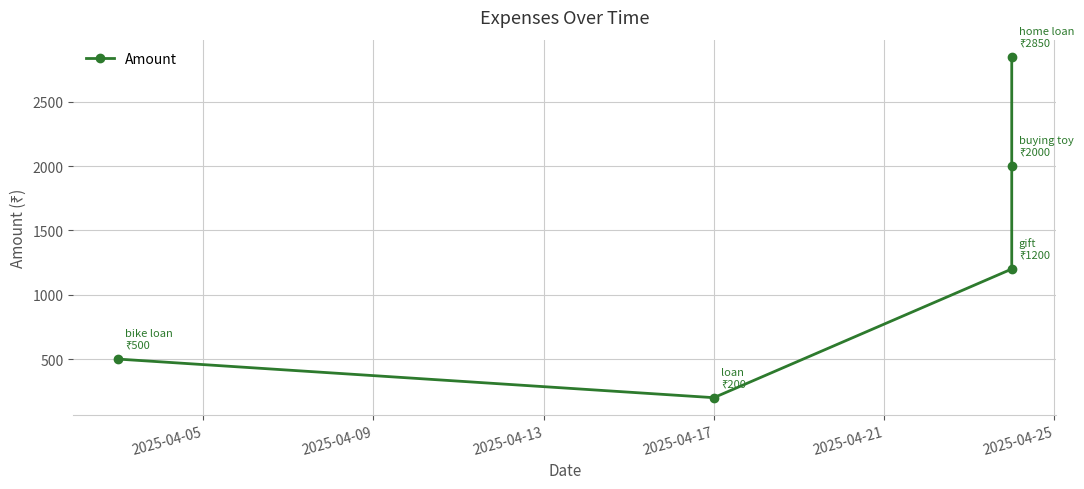

True or false: the data has more than 1 interior local peaks.

False